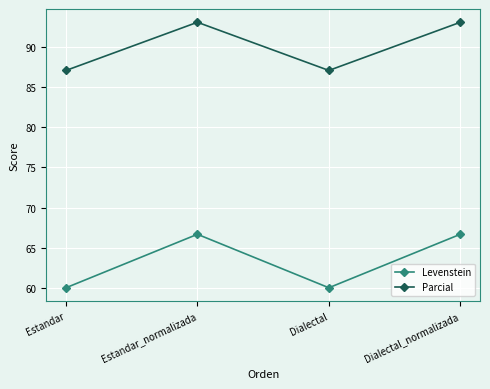

Does the chart display data point markers on the line(s)?

Yes